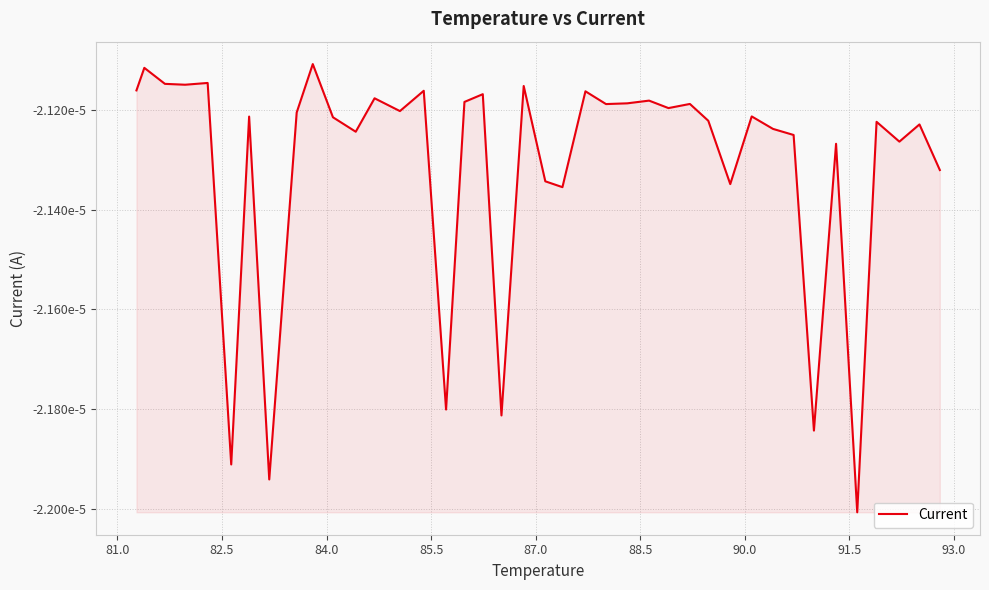

How many interior local peaks (higher than both neighbors) does the data have?

15